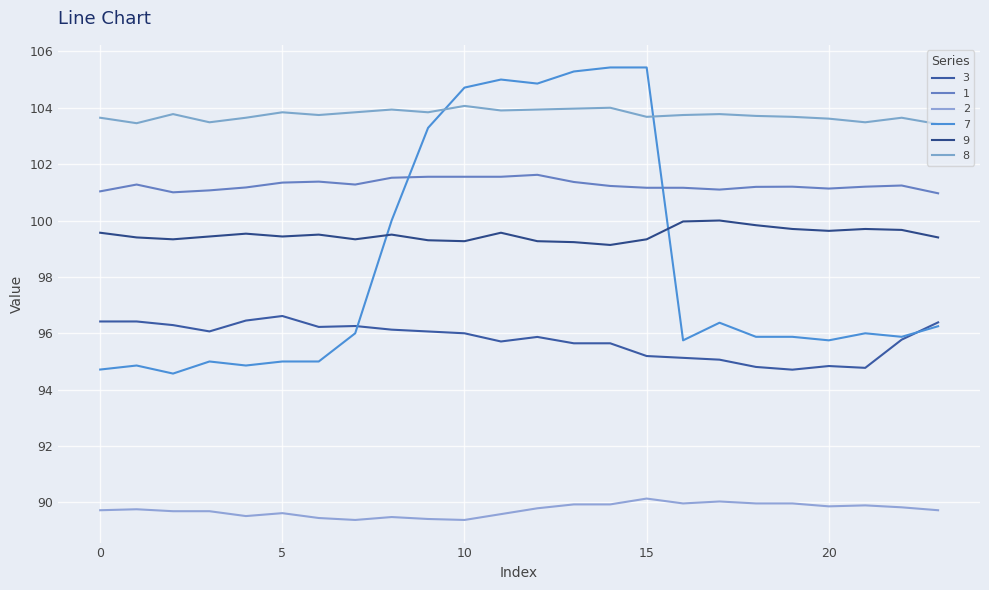

How many lines are shown in the chart?

6